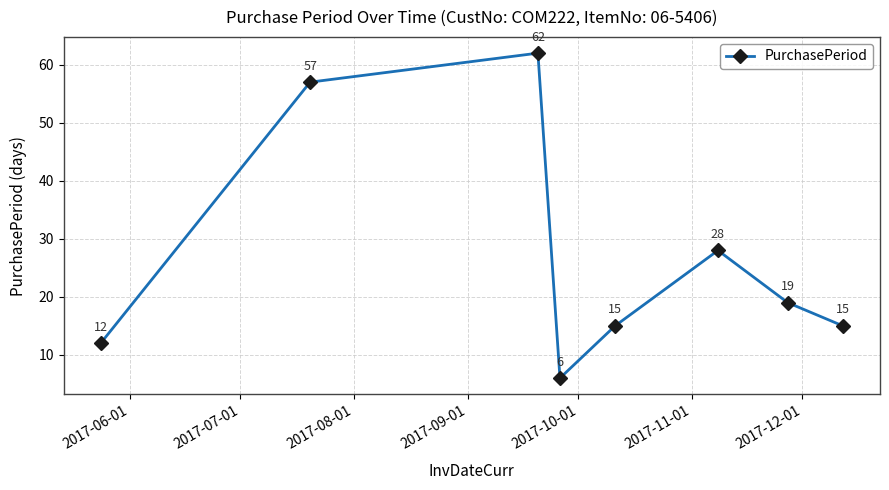

What is the value of the 1st point from the left?

12